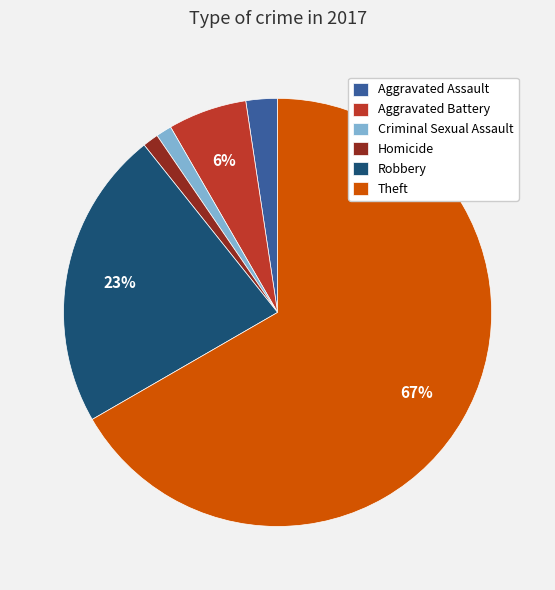

Which category has the biggest portion of the pie?

Theft